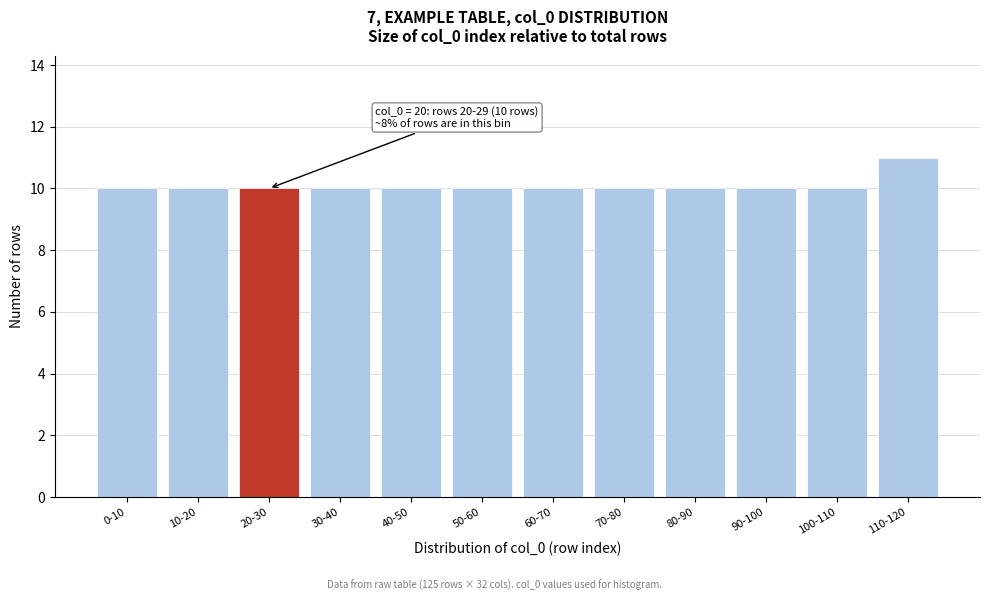

Reading left to right, transcribe all the data shown in this chart.

10	10	10	10	10	10	10	10	10	10	10	11